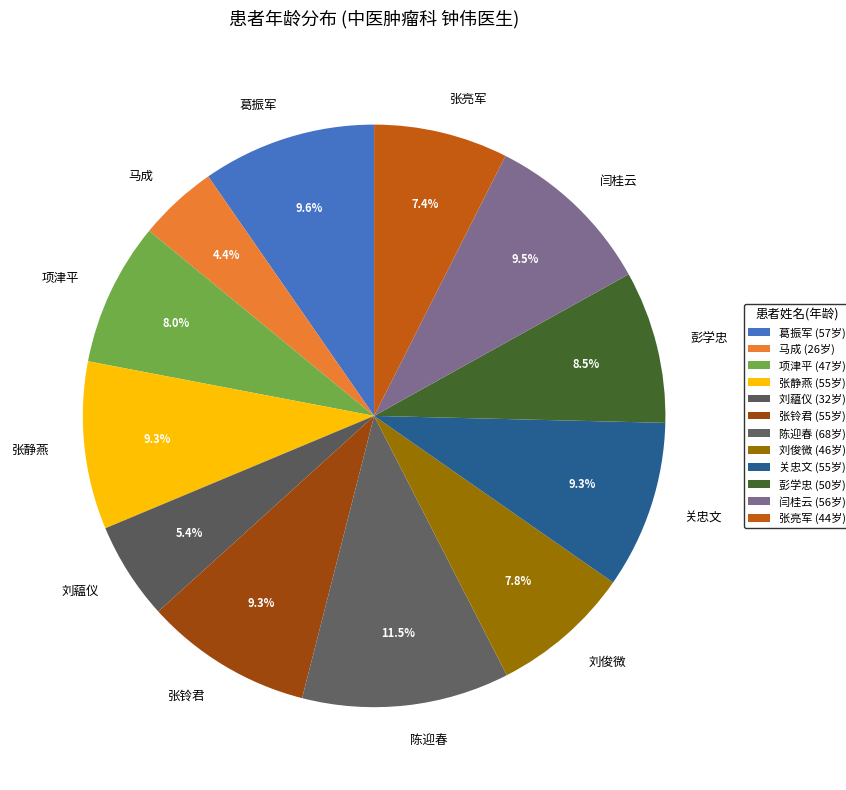

What is the ratio of the value at 刘藴仪 to the value at 刘俊微?

0.7